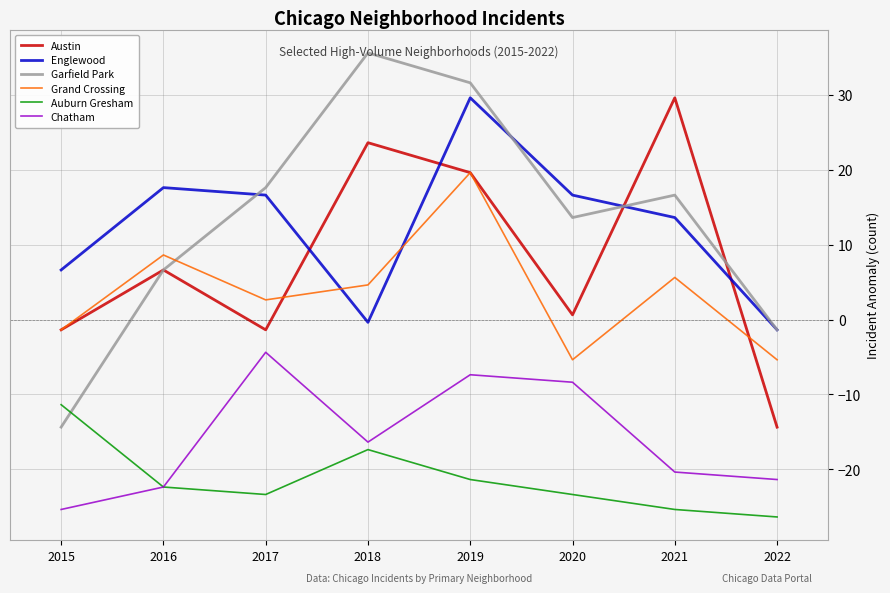

True or false: Auburn Gresham and Grand Crossing cross at least once.

False